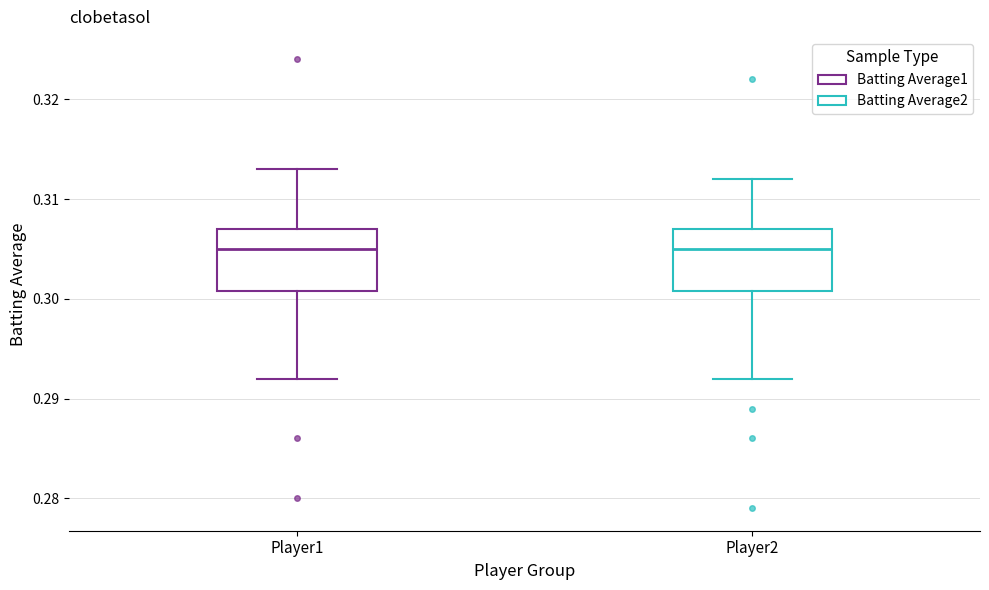

Reading left to right, read every box against the y-axis: the position of its median line, the range the box covers, and the ends of its whiskers. The values are not printed on the chart, so give them approximately, as read against the axis.

Player1: median 0.305, box 0.301 to 0.307, whiskers 0.292 to 0.313
Player2: median 0.305, box 0.301 to 0.307, whiskers 0.292 to 0.312